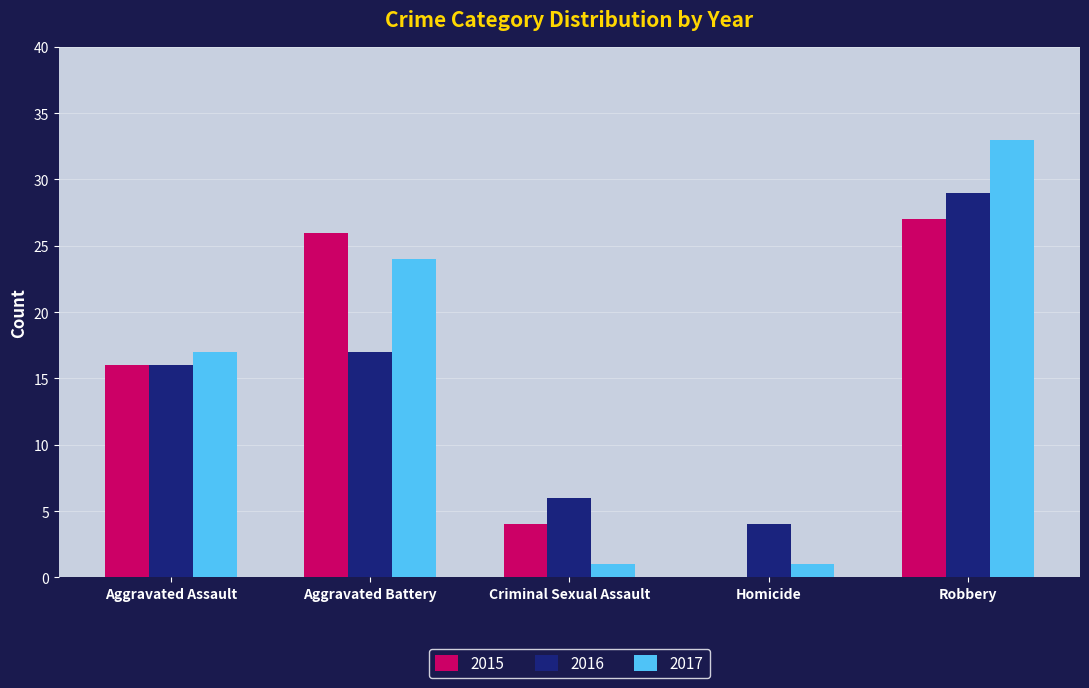

Reading right to left, what are all the values shown in this chart?

2015: 27	0	4	26	16
2016: 29	4	6	17	16
2017: 33	1	1	24	17